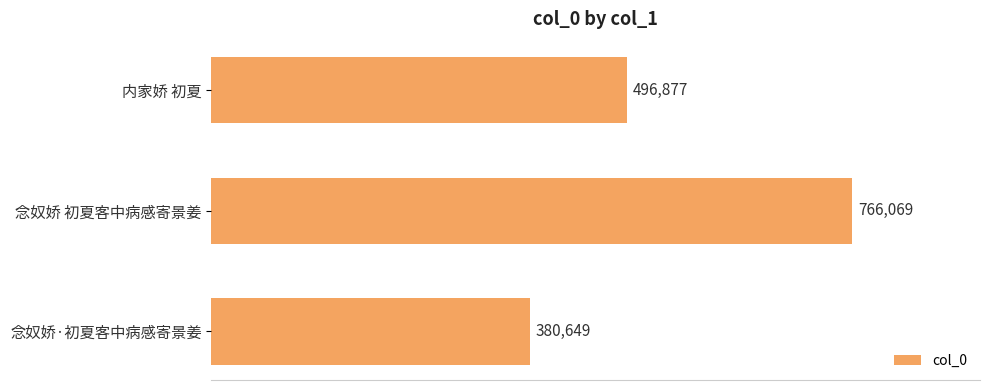

The value at 念奴娇 初夏客中病感寄景姜 is 423828. True or false?

False